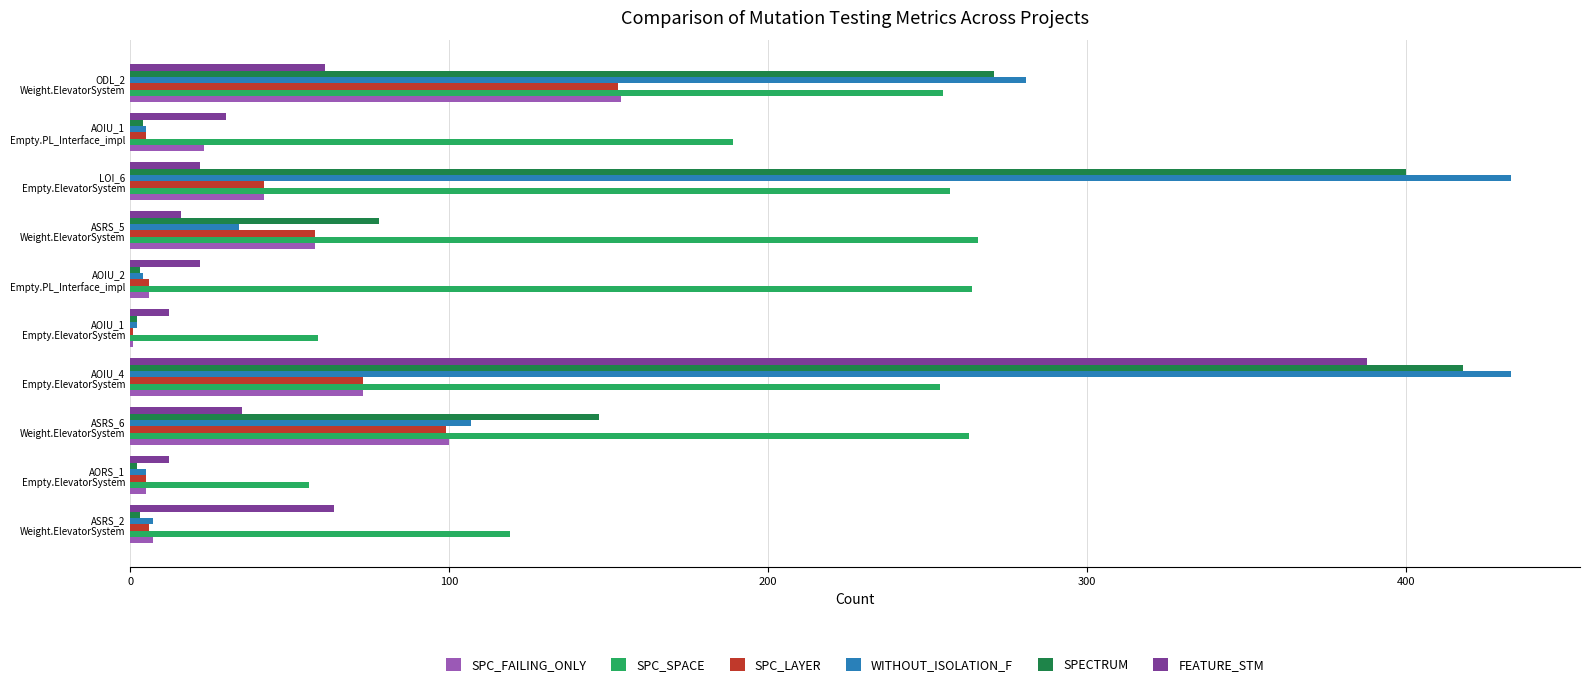

What is the maximum value for SPECTRUM?

418